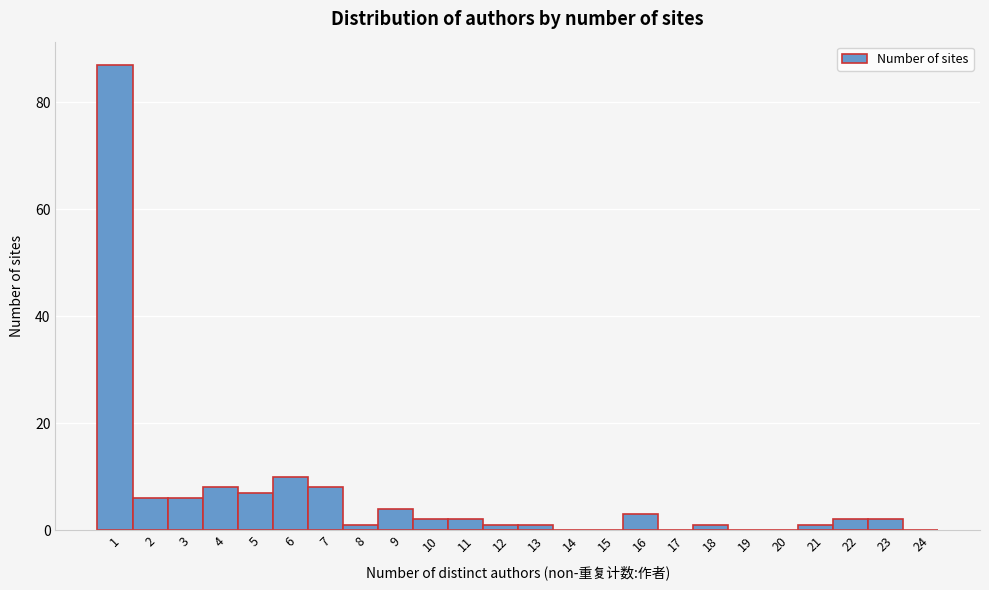

Reading right to left, extract all data points from this chart.

24=0	23=2	22=2	21=1	20=0	19=0	18=1	17=0	16=3	15=0	14=0	13=1	12=1	11=2	10=2	9=4	8=1	7=8	6=10	5=7	4=8	3=6	2=6	1=87